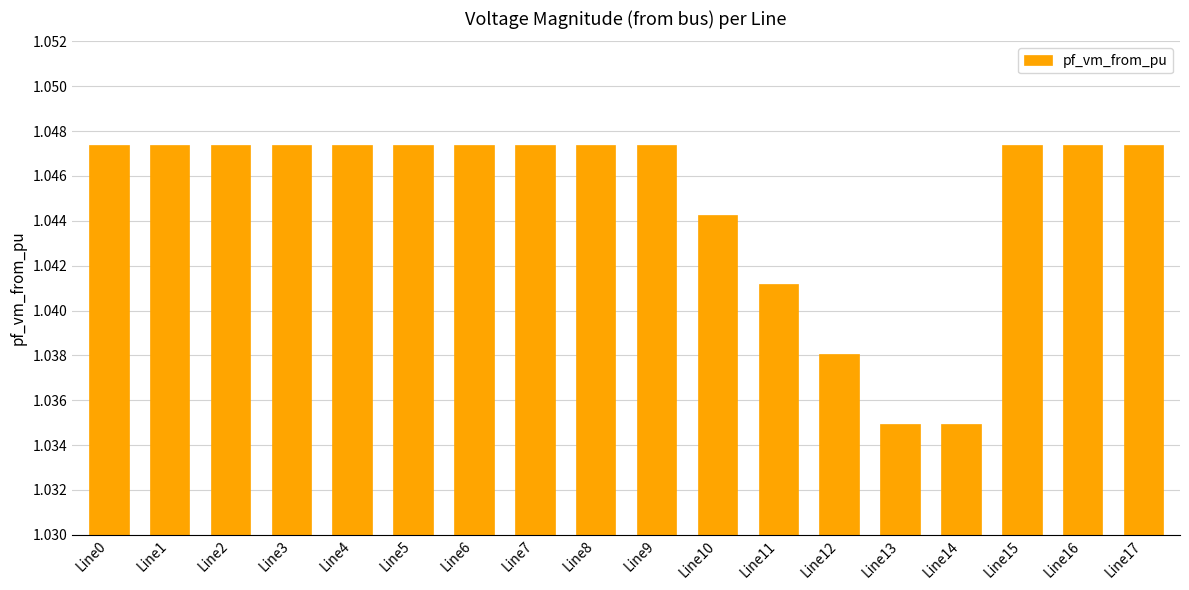

What is the sum of the values at Line16 and Line17?

2.1